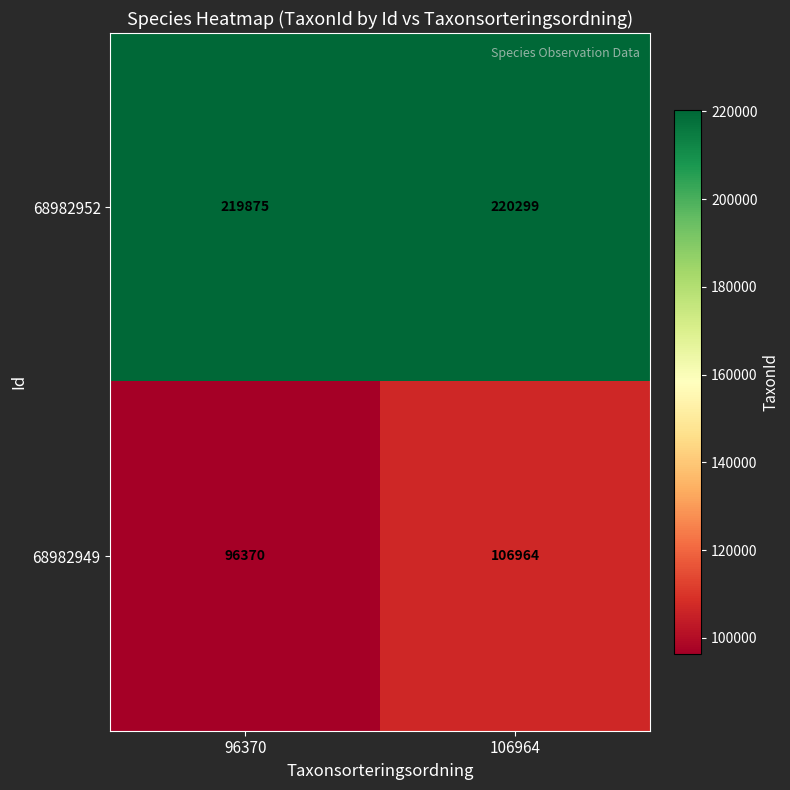

At 106964, list the series in order from largest to smallest.

68982952, 68982949